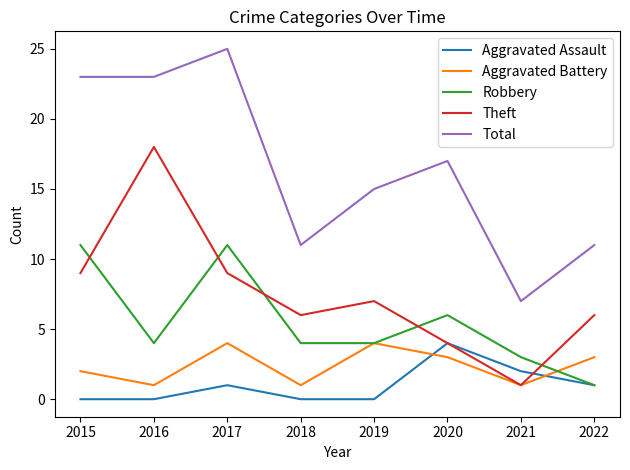

True or false: Total and Robbery intersect in this chart.

False